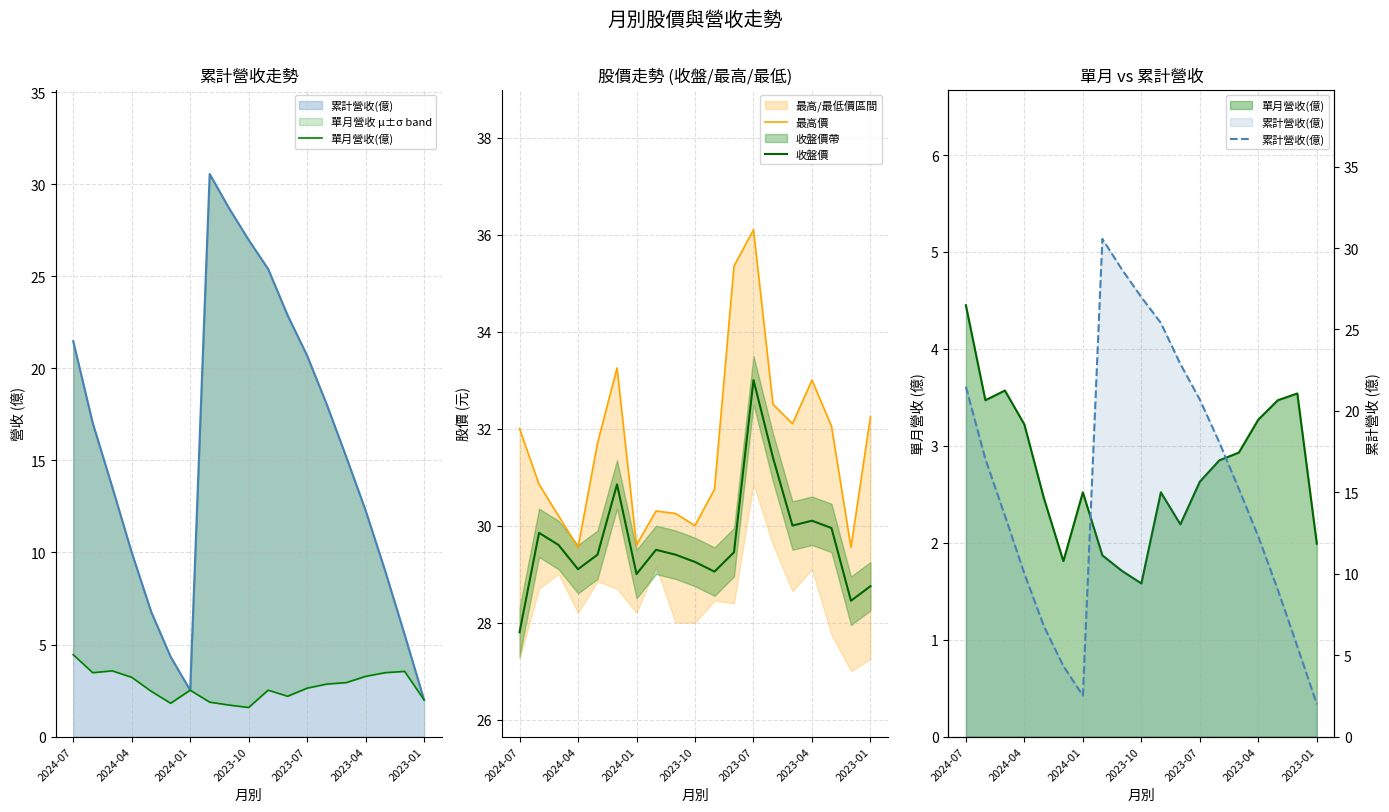

Where does the 最高價 series first go above 31?

2024-07